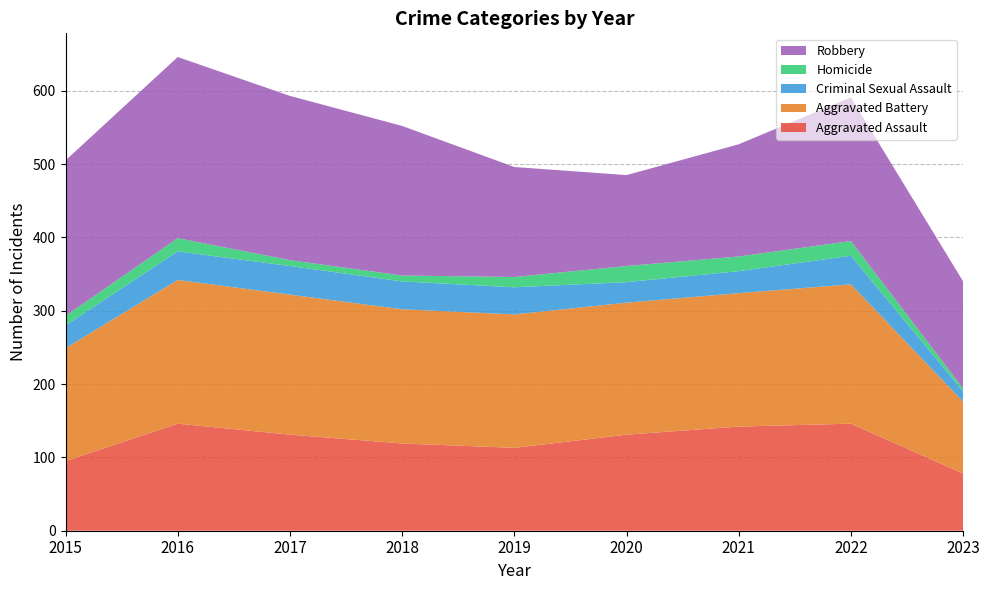

Reading left to right, what are all the values shown in this chart?

Aggravated Assault: 2015=95	2016=146	2017=131	2018=119	2019=113	2020=131	2021=142	2022=146	2023=78
Aggravated Battery: 2015=154	2016=196	2017=191	2018=183	2019=182	2020=180	2021=182	2022=190	2023=98
Criminal Sexual Assault: 2015=31	2016=39	2017=39	2018=38	2019=37	2020=28	2021=30	2022=39	2023=14
Homicide: 2015=13	2016=18	2017=8	2018=8	2019=14	2020=22	2021=20	2022=20	2023=4
Robbery: 2015=212	2016=247	2017=224	2018=204	2019=150	2020=124	2021=153	2022=196	2023=146